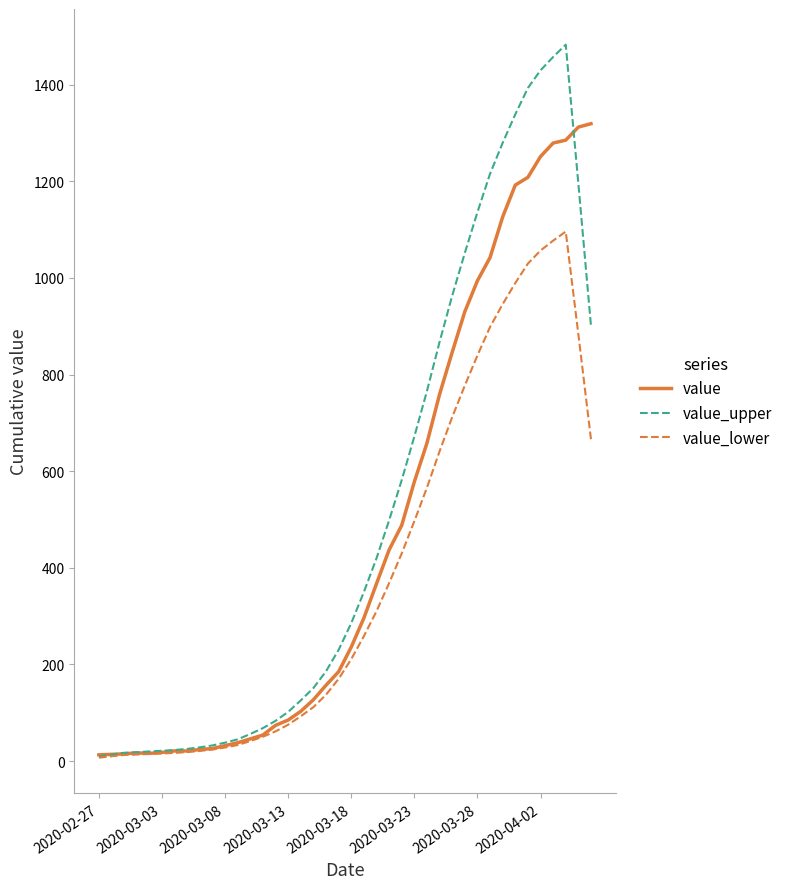

Rank the series by their maximum value, from highest to lowest.

value_upper, value, value_lower